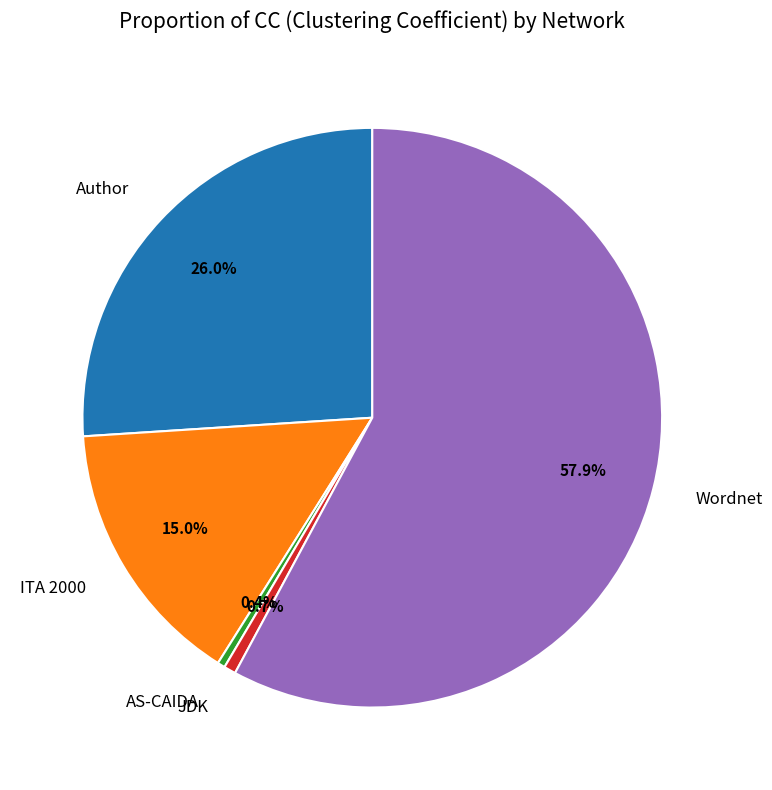

What is the largest slice in the pie chart?

Wordnet